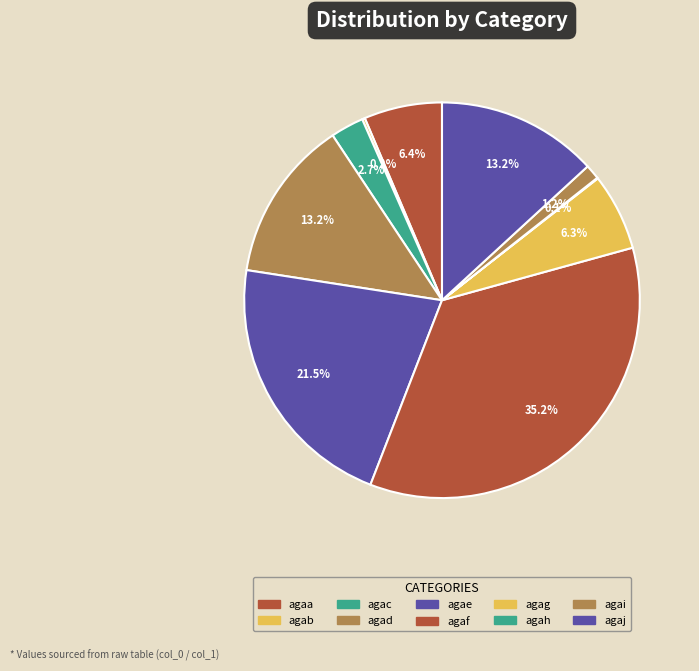

What is the total percentage of agad and agaa?

19.6%